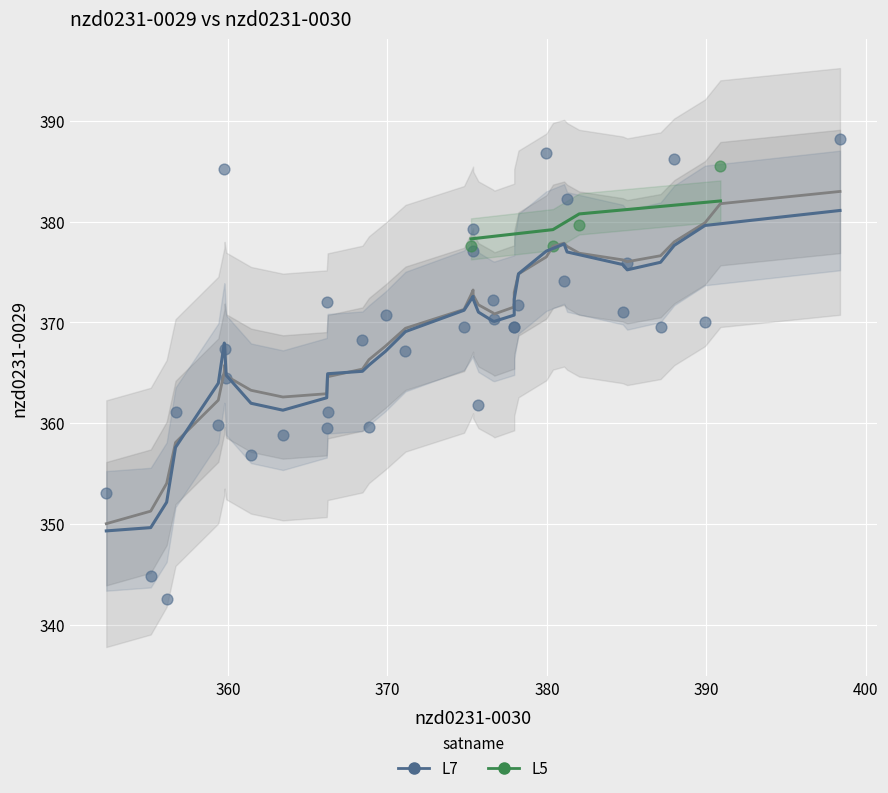

Which series reaches the maximum Y coordinate?

L7